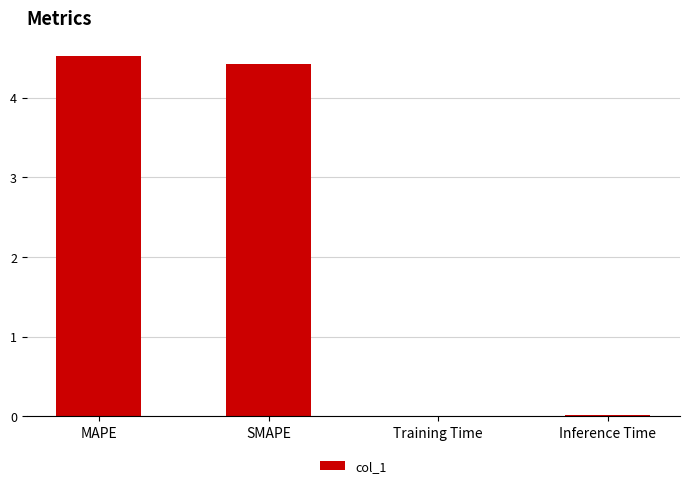

Where does the data first go above 4?

MAPE